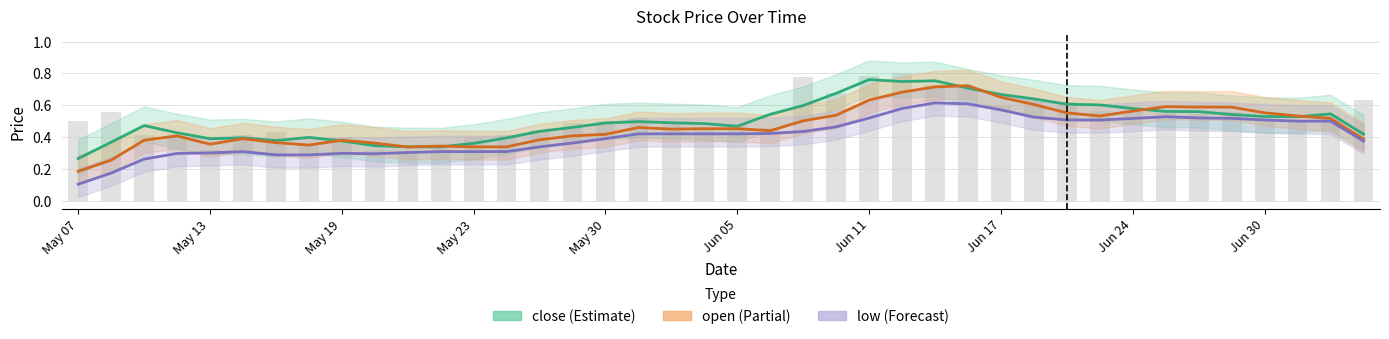

Which category has the highest value across all series?

Jun 11